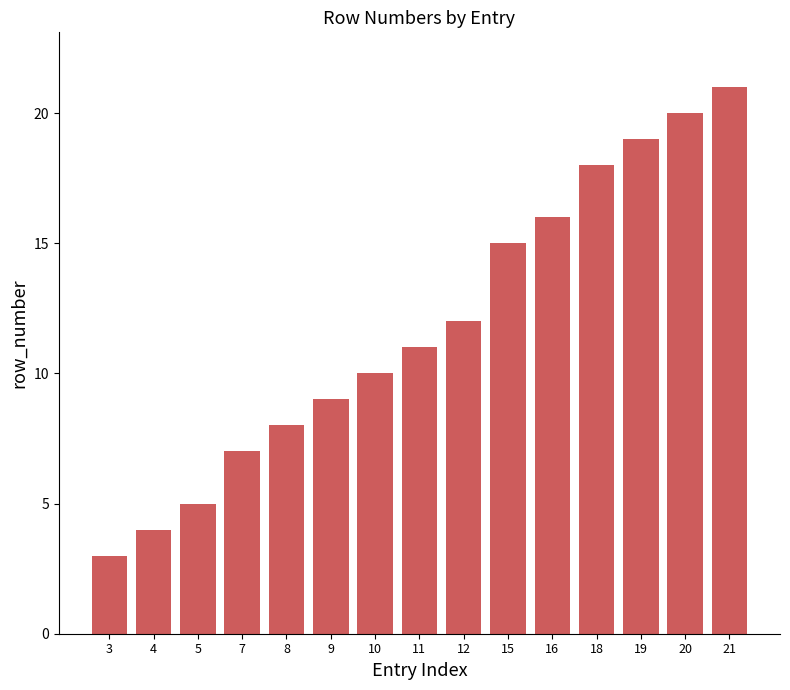

How many categories are shown in the chart?

15